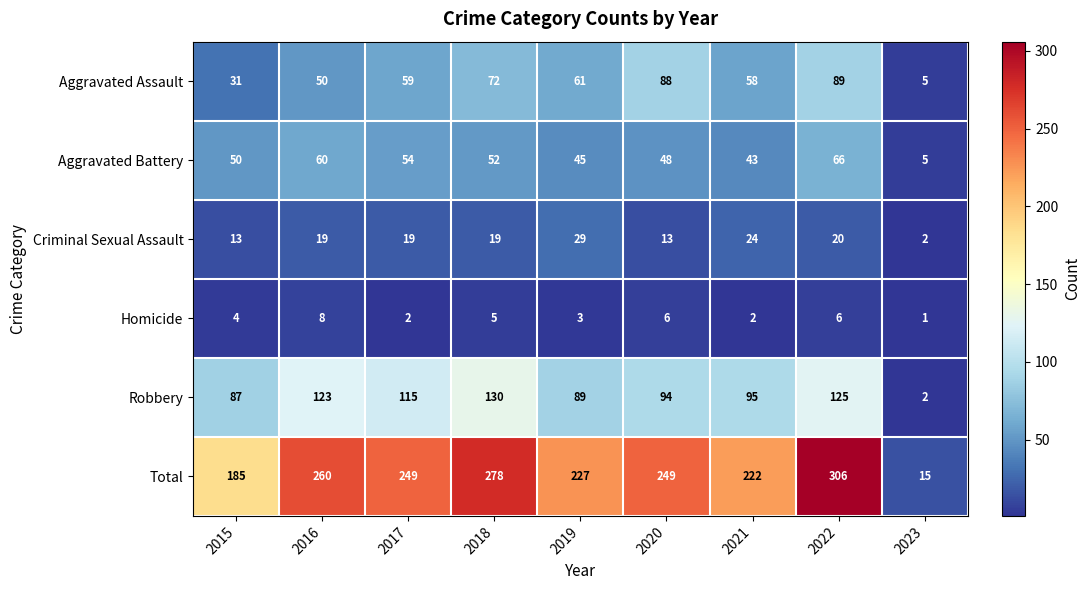

Rank the series by their maximum value, from lowest to highest.

Homicide, Criminal Sexual Assault, Aggravated Battery, Aggravated Assault, Robbery, Total